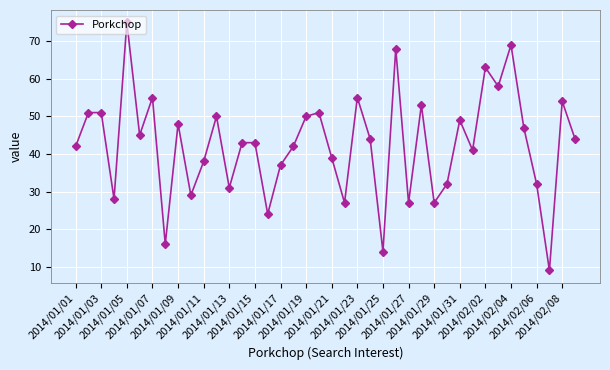

What is the maximum value shown in the chart?

75